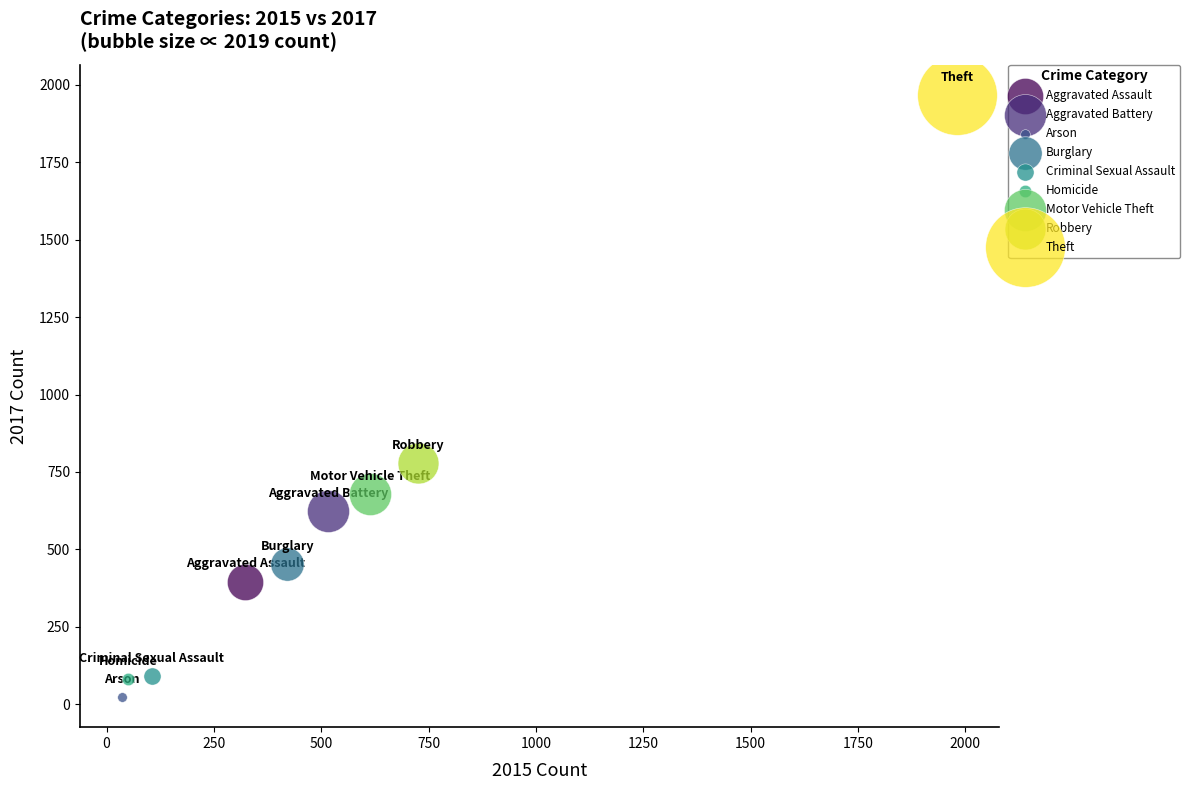

What are all the series names shown in the legend?

Aggravated Assault, Aggravated Battery, Arson, Burglary, Criminal Sexual Assault, Homicide, Motor Vehicle Theft, Robbery, Theft